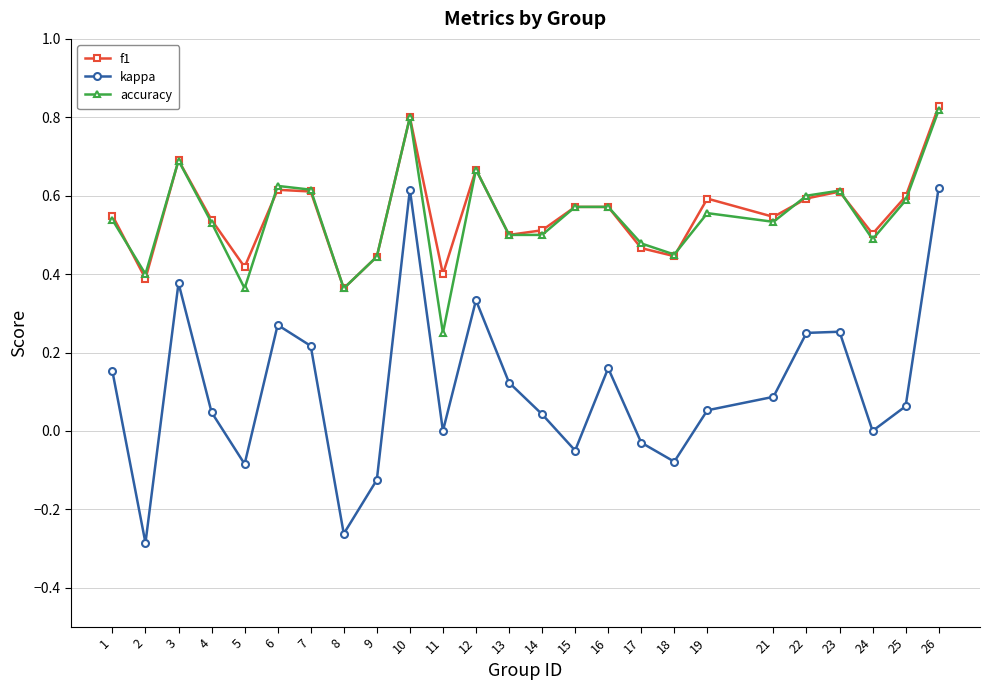

Does the chart display data point markers on the line(s)?

Yes